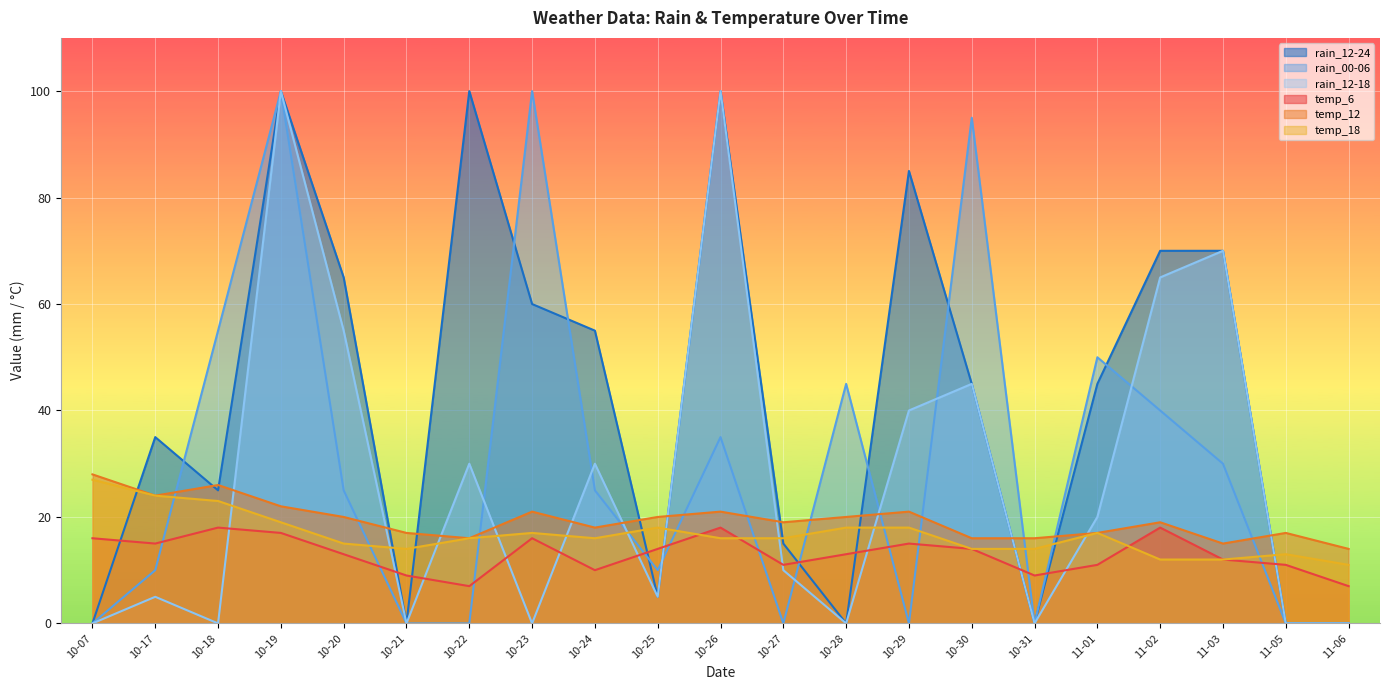

The value of rain_12-24 at 10-26 is 100. True or false?

True